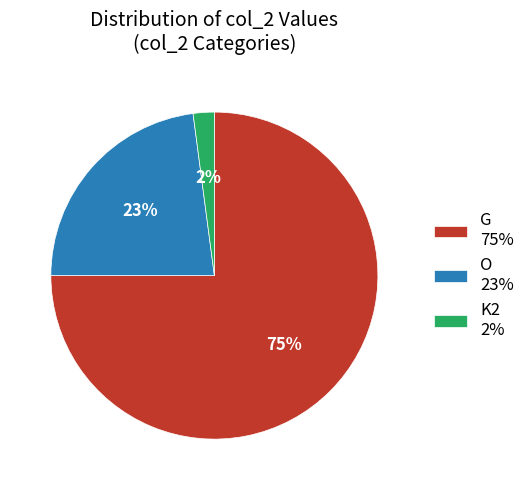

Do K2 and O together represent more than half of the pie?

No